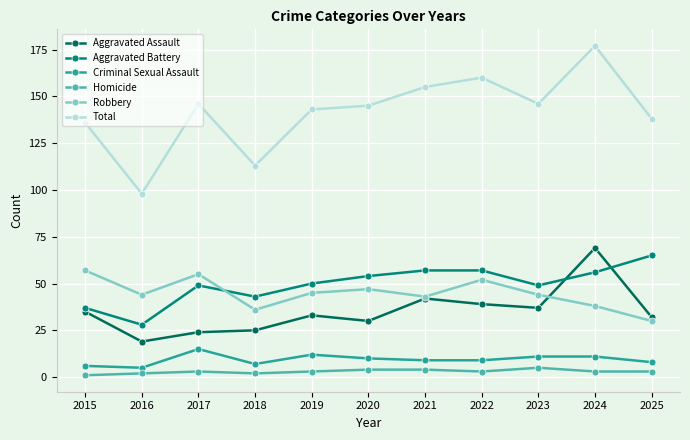

How many categories are shown in the chart?

11